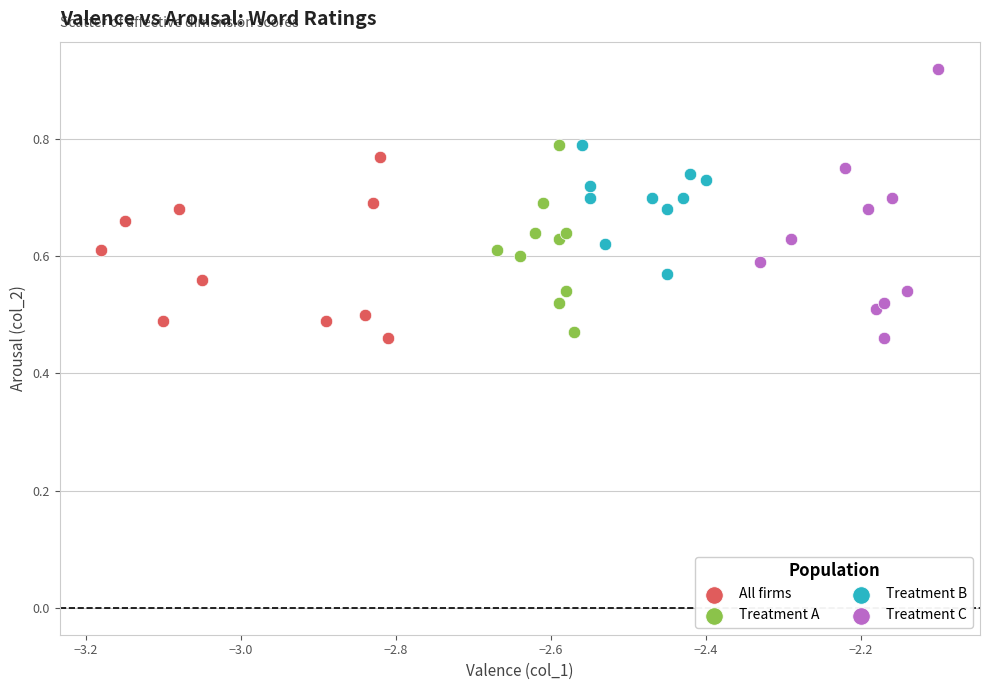

Which series has the largest Y range (max minus min)?

Treatment C